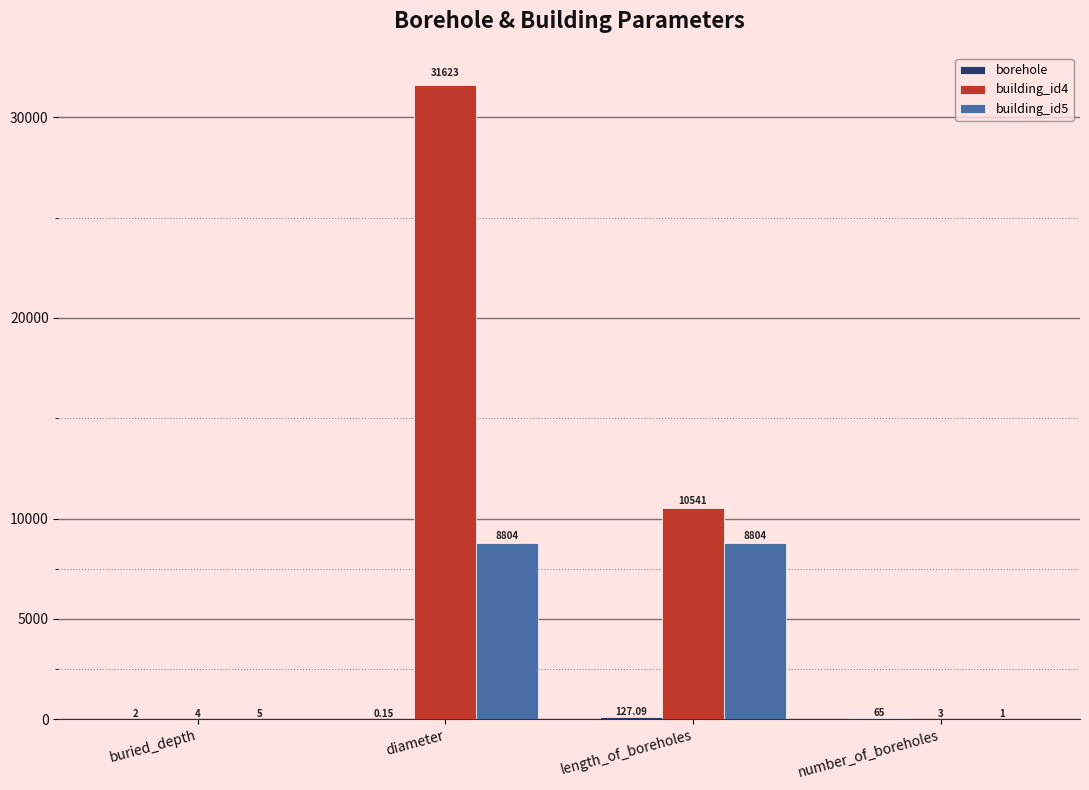

At which label is building_id5 closest to 4402?

buried_depth